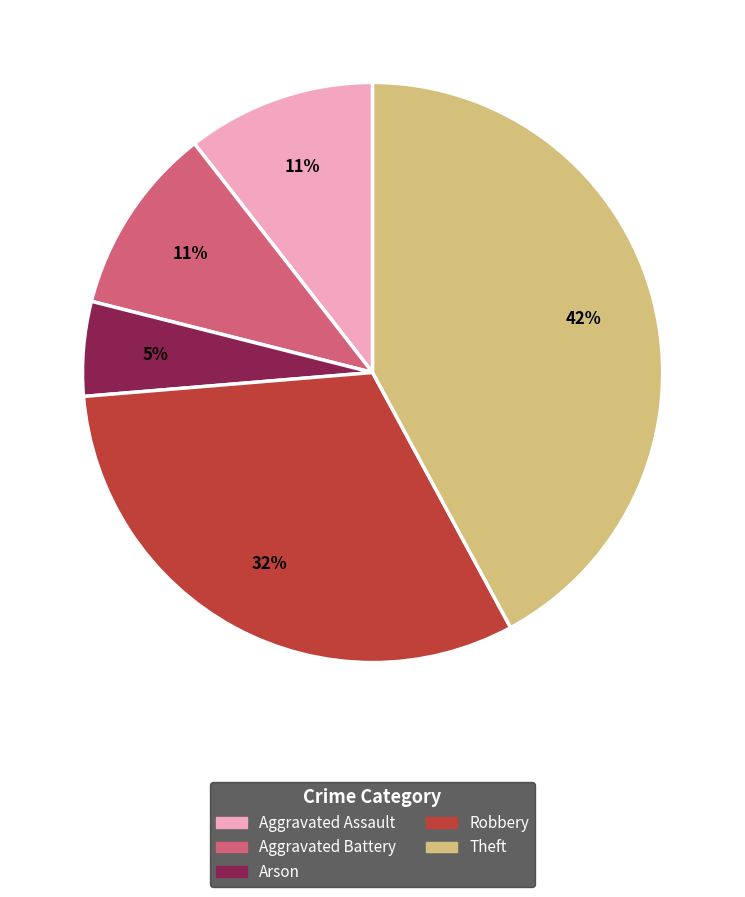

To the nearest percent, what percentage of the pie is Theft?

42%